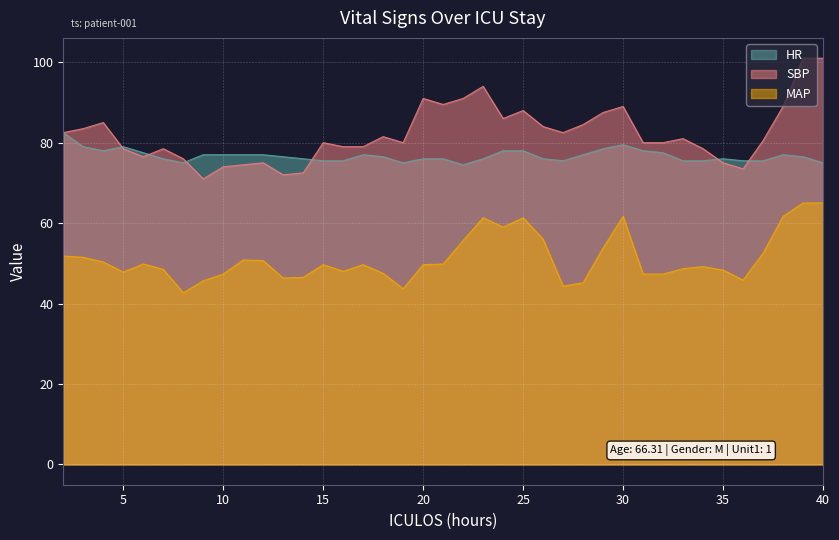

True or false: HR has more than 2 interior local peaks.

True